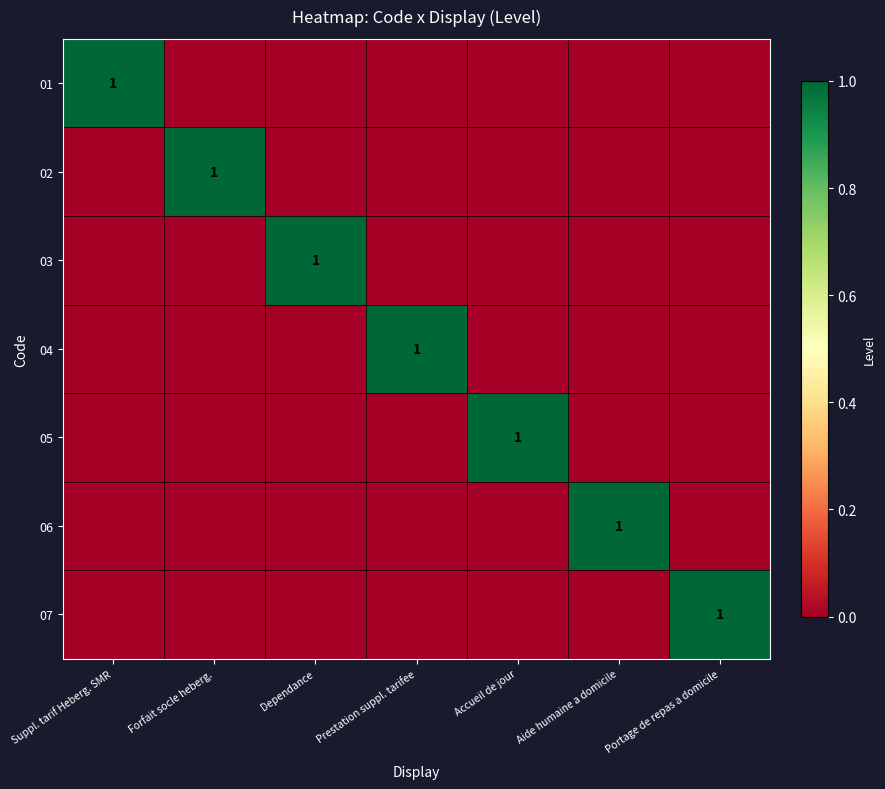

The 06 series shows 2 at Aide humaine a domicile. True or false?

False